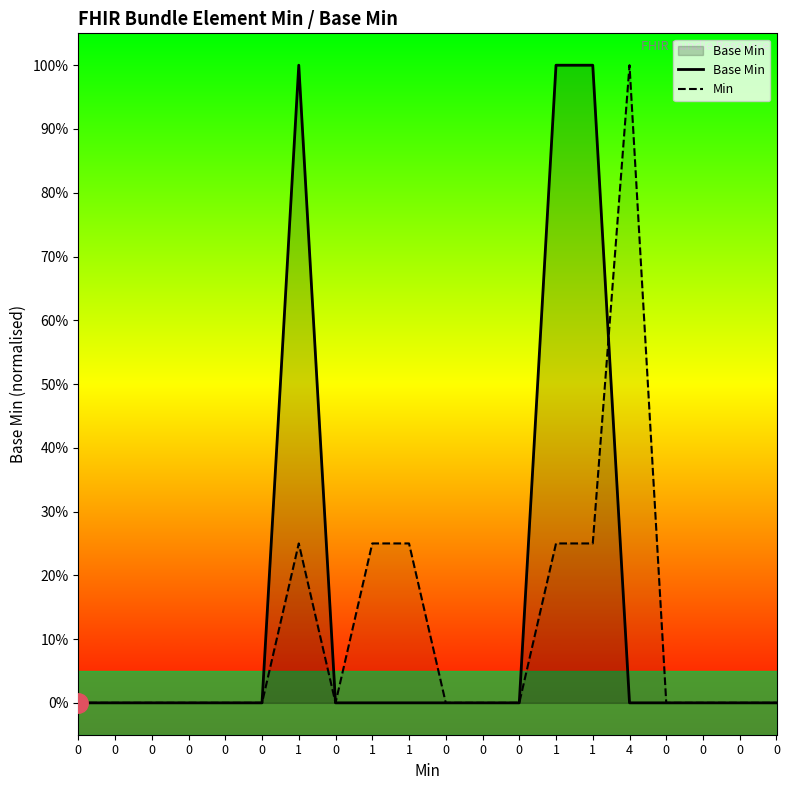

Rank the categories by Base Min value from lowest to highest.

0, 0, 0, 0, 0, 0, 0, 1, 1, 0, 0, 0, 4, 0, 0, 0, 0, 1, 1, 1